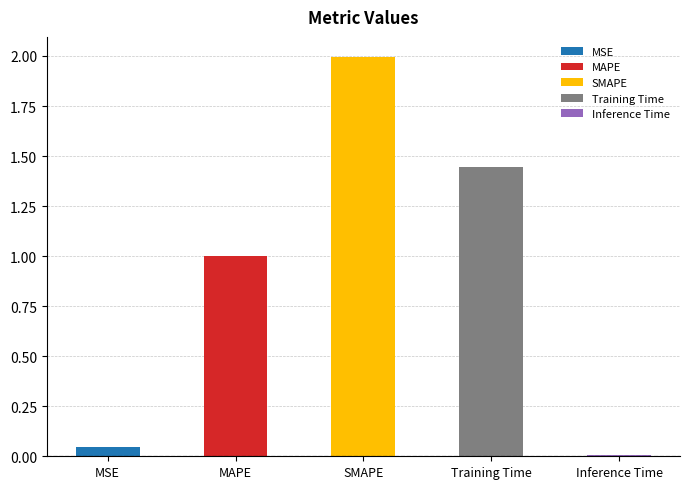

Which label corresponds to the smallest value in the chart?

Inference Time